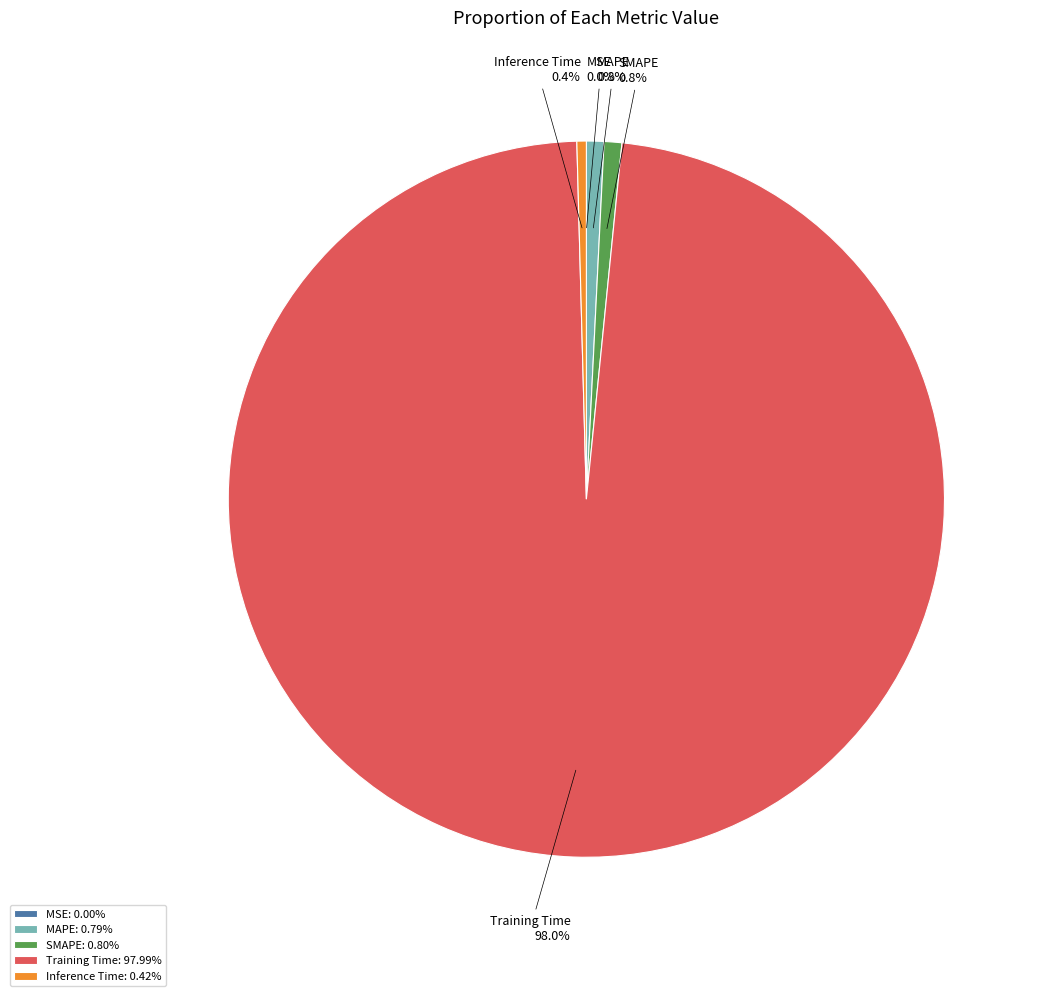

Does any single category account for the majority?

Yes